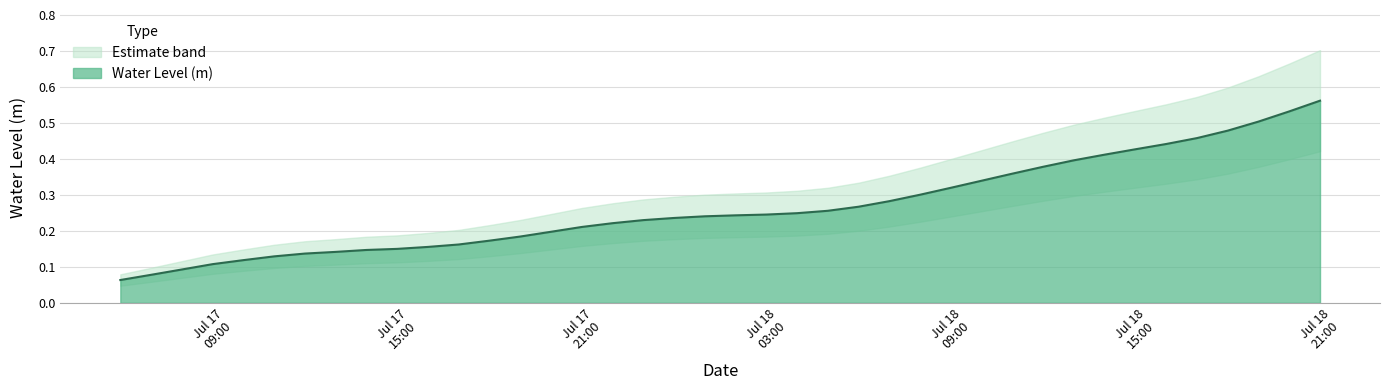

List the labels in order of value, smallest first.

2024-07-17 06:00:00, 2024-07-17 07:00:00, 2024-07-17 08:00:00, 2024-07-17 09:00:00, 2024-07-17 10:00:00, 2024-07-17 11:00:00, 2024-07-17 12:00:00, 2024-07-17 13:00:00, 2024-07-17 14:00:00, 2024-07-17 15:00:00, 2024-07-17 16:00:00, 2024-07-17 17:00:00, 2024-07-17 18:00:00, 2024-07-17 19:00:00, 2024-07-17 20:00:00, 2024-07-17 21:00:00, 2024-07-17 22:00:00, 2024-07-17 23:00:00, 2024-07-18 00:00:00, 2024-07-18 01:00:00, 2024-07-18 02:00:00, 2024-07-18 03:00:00, 2024-07-18 04:00:00, 2024-07-18 05:00:00, 2024-07-18 06:00:00, 2024-07-18 07:00:00, 2024-07-18 08:00:00, 2024-07-18 09:00:00, 2024-07-18 10:00:00, 2024-07-18 11:00:00, 2024-07-18 12:00:00, 2024-07-18 13:00:00, 2024-07-18 14:00:00, 2024-07-18 15:00:00, 2024-07-18 16:00:00, 2024-07-18 17:00:00, 2024-07-18 18:00:00, 2024-07-18 19:00:00, 2024-07-18 20:00:00, 2024-07-18 21:00:00